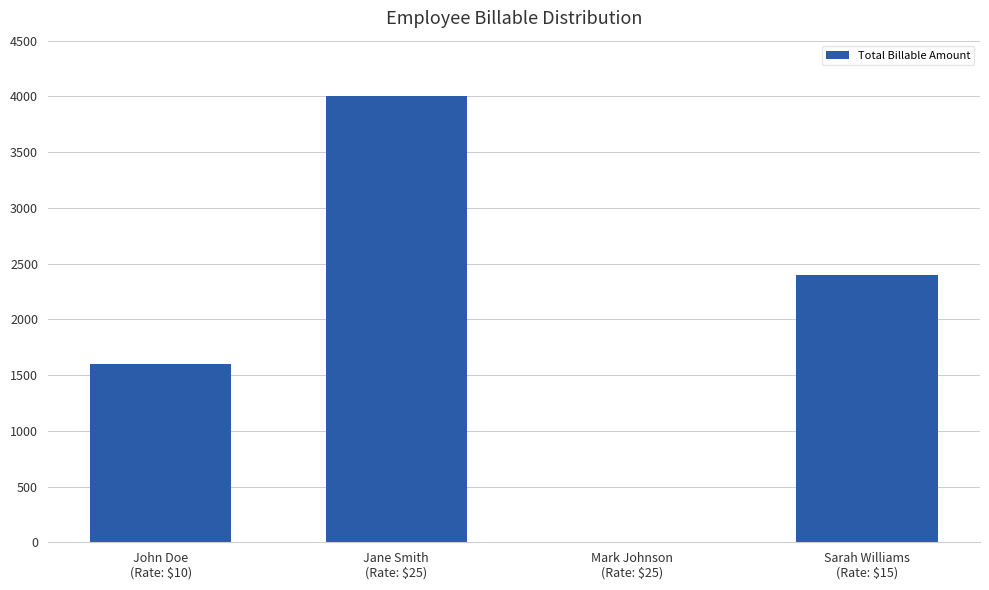

What is the greatest value displayed?

4000